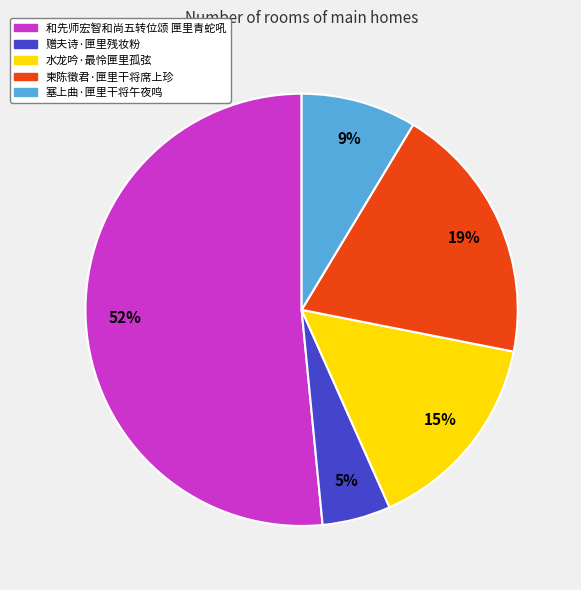

Which category has the biggest portion of the pie?

和先师宏智和尚五转位颂 匣里青蛇吼